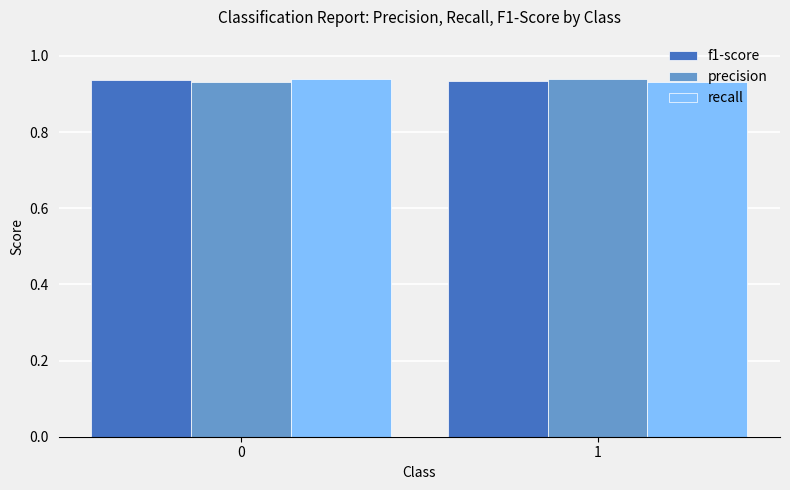

What are all the series names shown in the legend?

f1-score, precision, recall